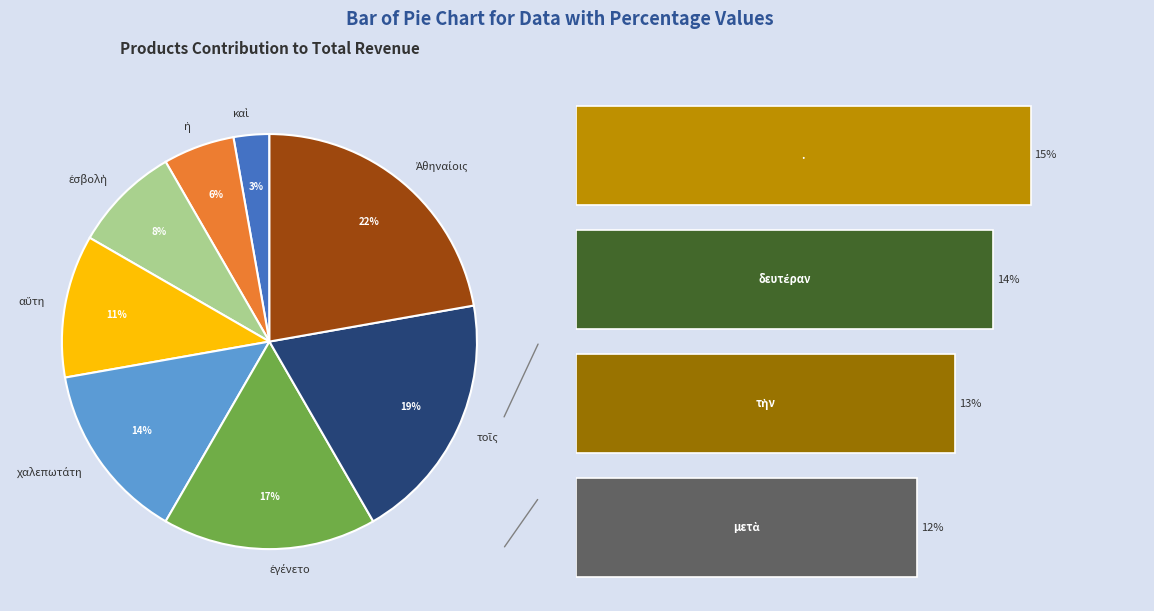

Which slice is the smallest?

καὶ